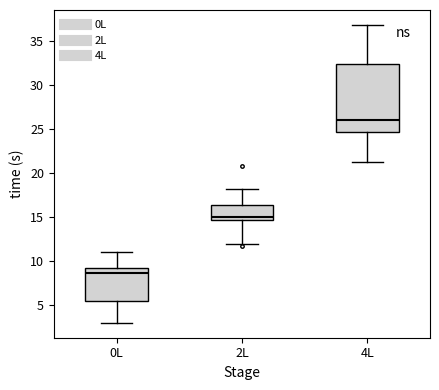

Reading left to right, transcribe this box plot: for each box, give where its median line is, the range the box spans, and where its two whiskers end, as read against the y-axis. The values are not printed on the chart, so give them approximately, as read against the axis.

0L: median 8.5, box 5.5 to 9.0, whiskers 3.0 to 11.0
2L: median 15.0, box 14.5 to 16.5, whiskers 12.0 to 18.0
4L: median 26.0, box 24.5 to 32.5, whiskers 21.5 to 37.0